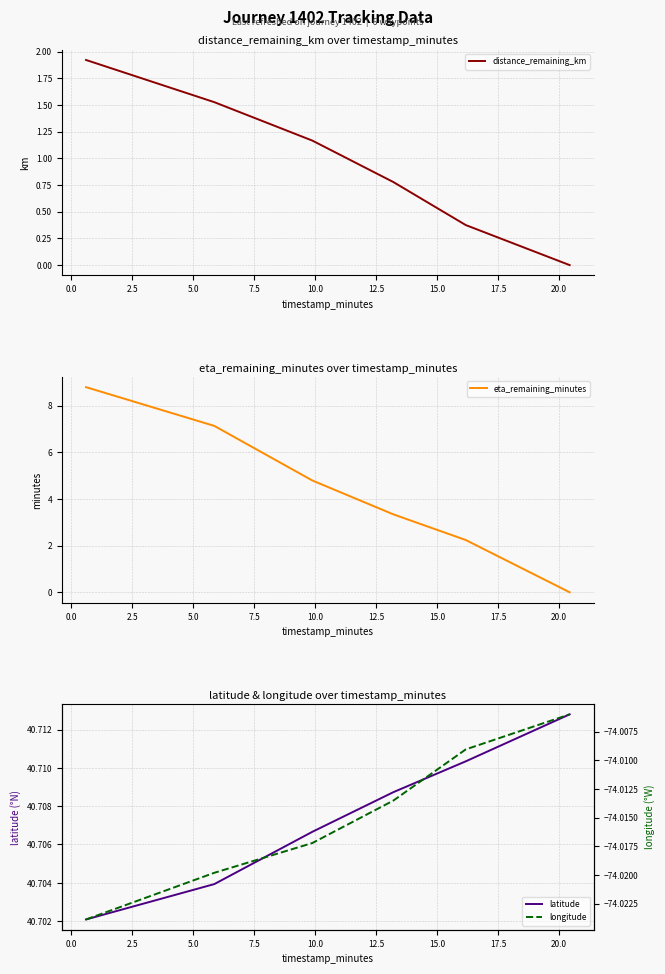

What is the value of the distance_remaining_km point at the 3rd from the left?

1.2